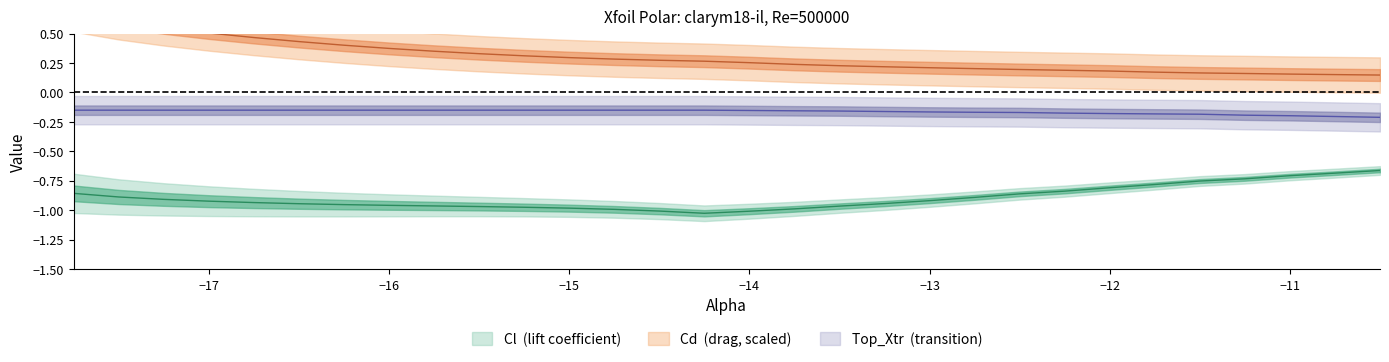

True or false: Top_Xtr and Cl cross at least once.

False